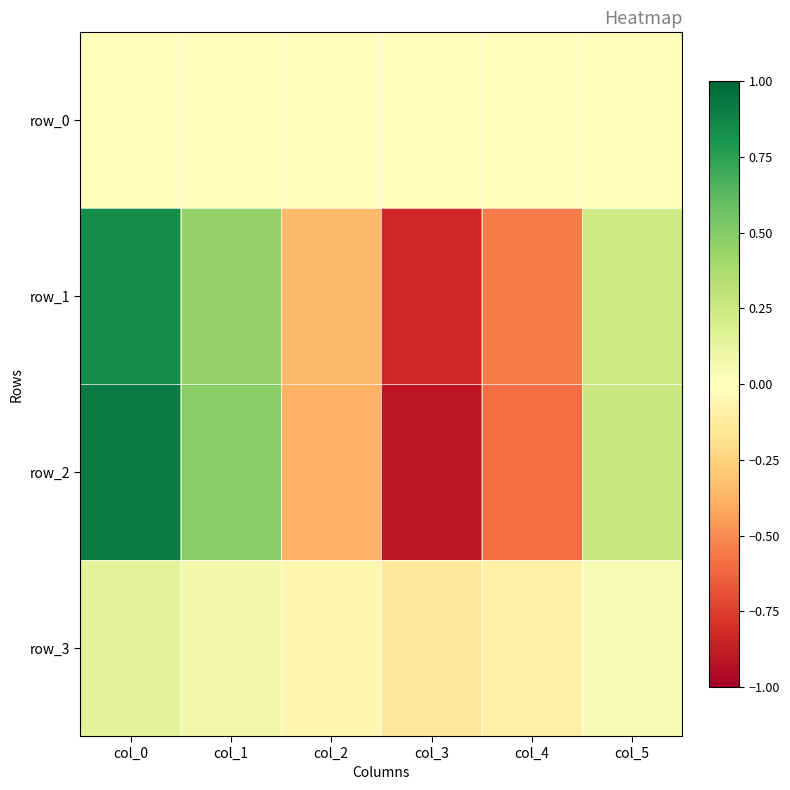

What is the sum of all row_1 values?

-0.2